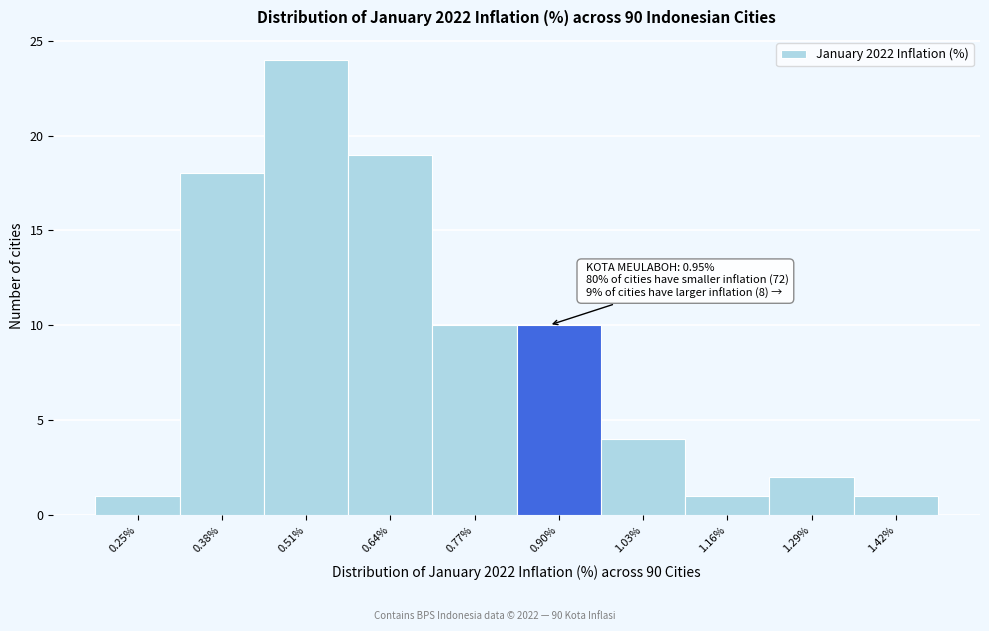

Reading left to right, extract all data points from this chart.

1	18	24	19	10	10	4	1	2	1